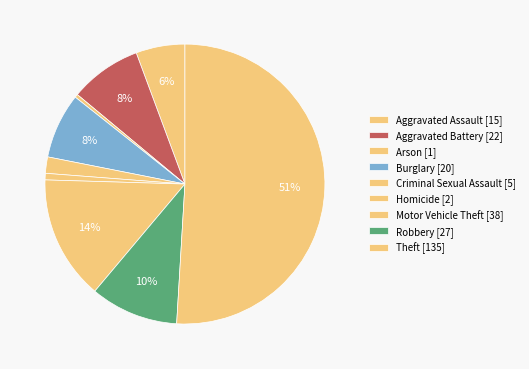

True or false: Criminal Sexual Assault accounts for 2% of the total.

True